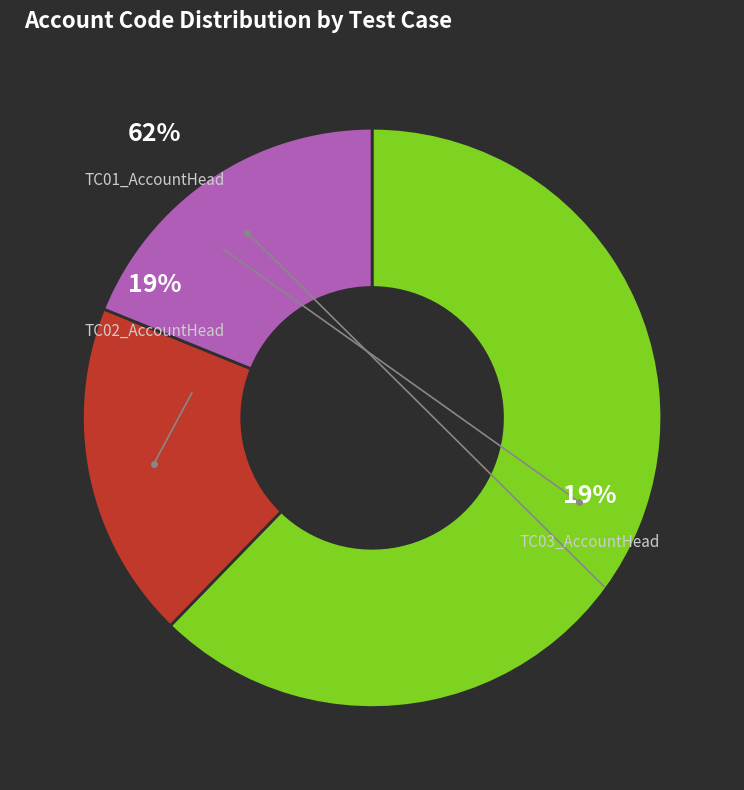

Which slice represents more than half of the pie?

TC01_AccountHead